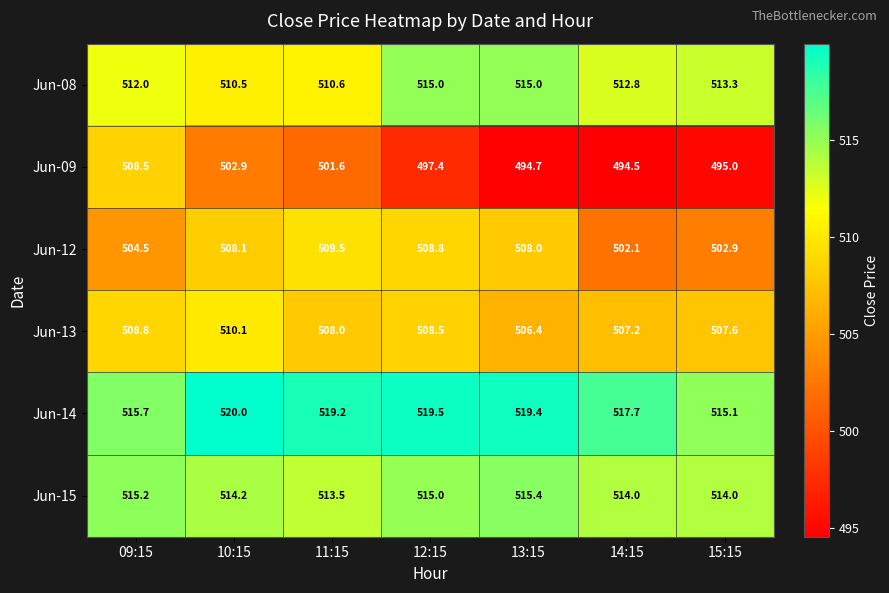

What is the difference between the highest and lowest values at 12:15?

22.1